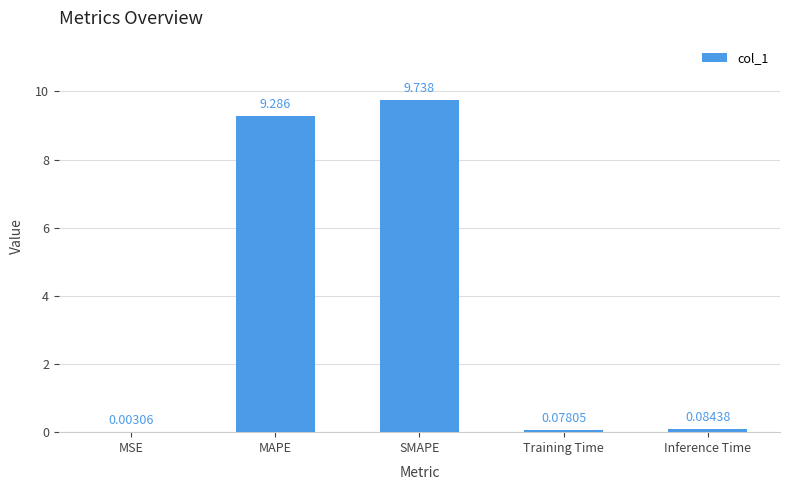

Where is the data nearest to the value 4?

Inference Time